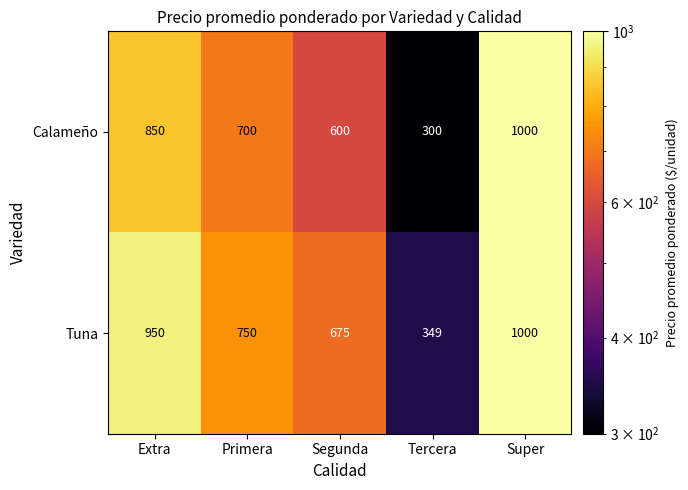

What is the minimum value for Tuna?

349